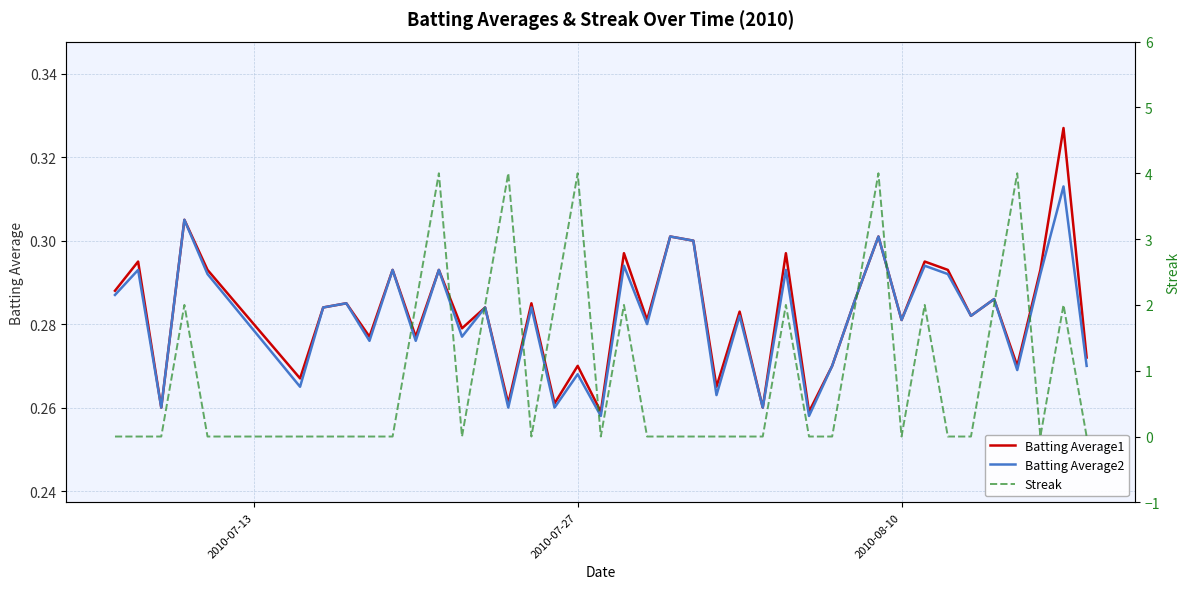

What is the maximum value shown in the chart?

4.0